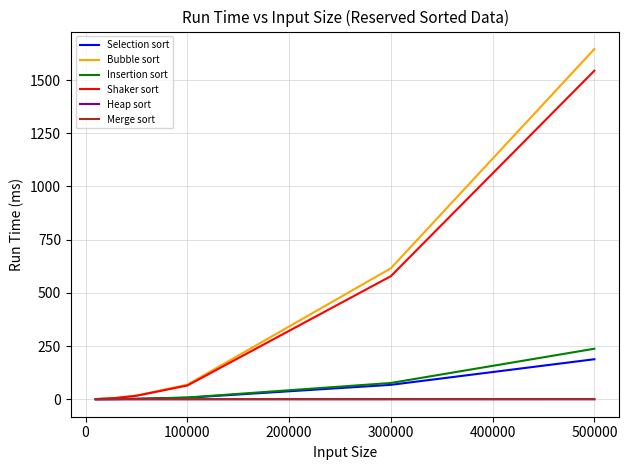

Which series has the widest spread of values?

Bubble sort